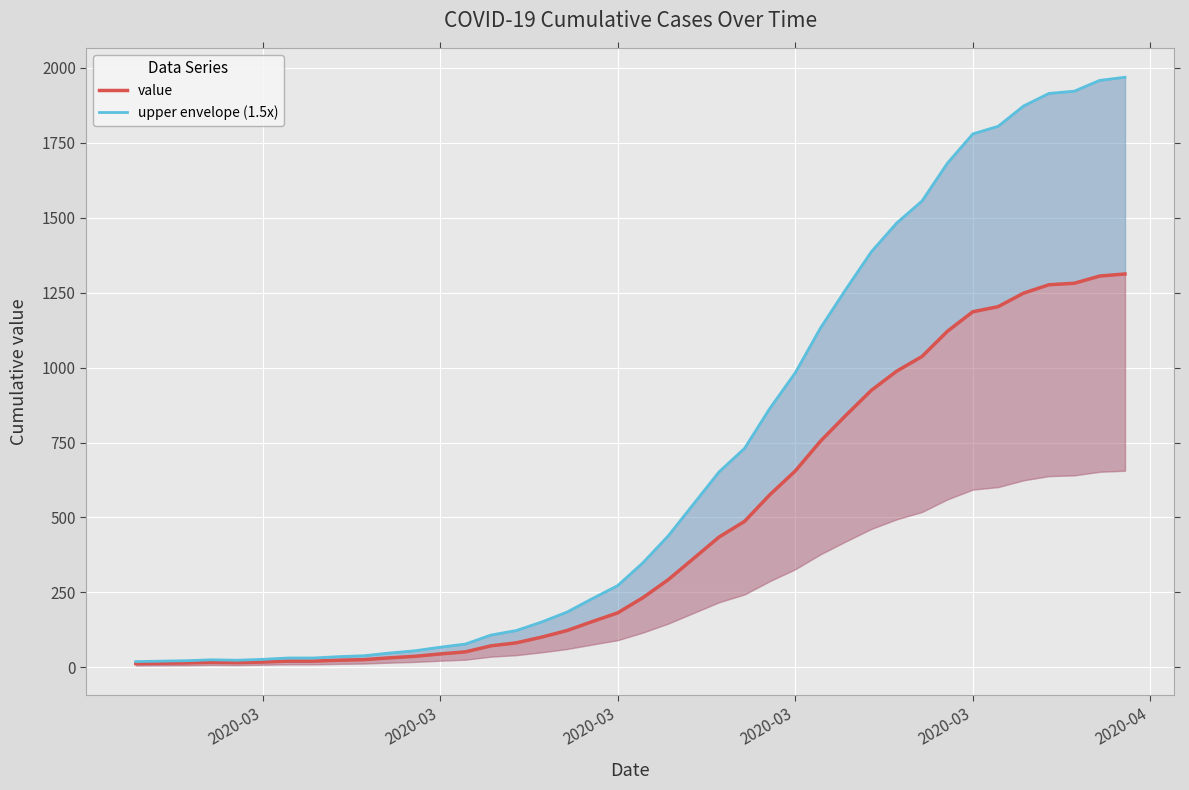

Which category has the lowest value across all series?

2020-03